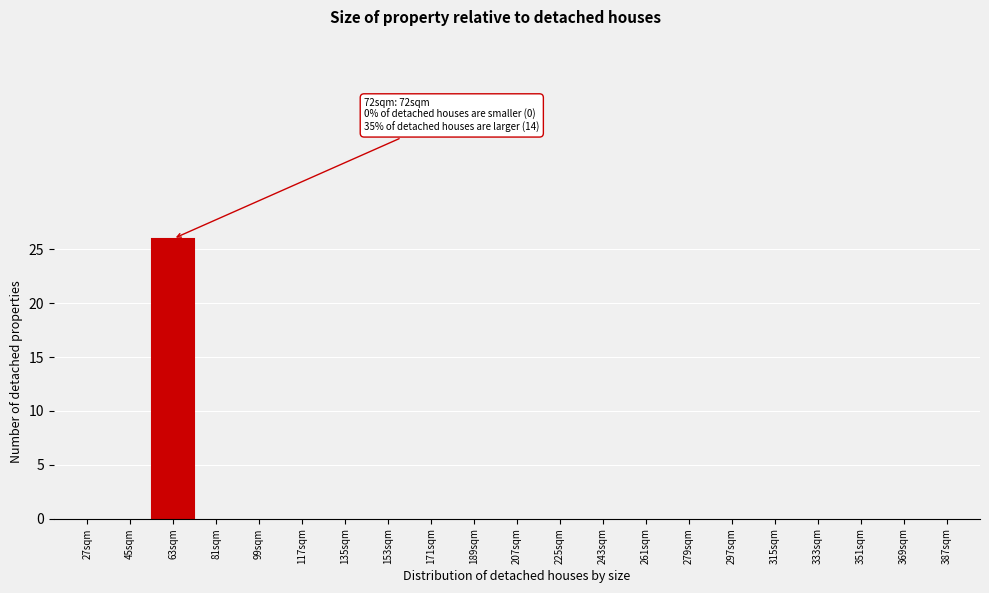

Reading right to left, extract all data points from this chart.

387sqm=0	369sqm=0	351sqm=0	333sqm=0	315sqm=0	297sqm=0	279sqm=0	261sqm=0	243sqm=0	225sqm=0	207sqm=0	189sqm=0	171sqm=0	153sqm=0	135sqm=0	117sqm=0	99sqm=0	81sqm=0	63sqm=26	45sqm=0	27sqm=0